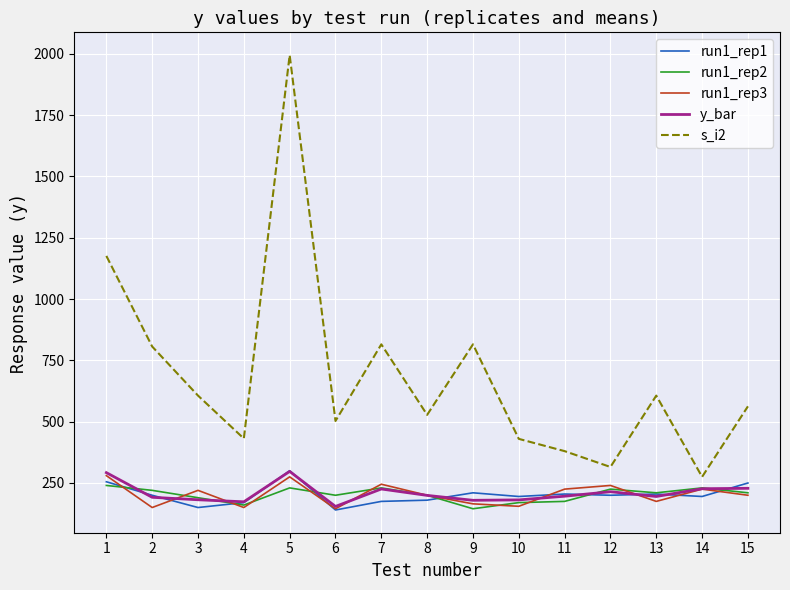

What is the average value of the s_i2 series?

682.9